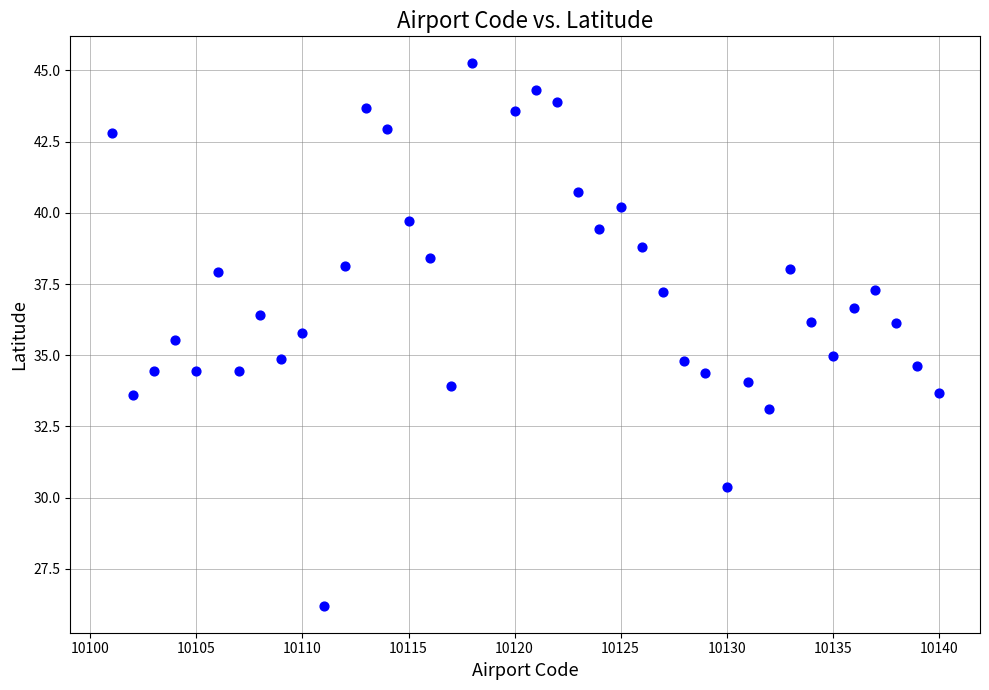

What is the range of Y values (max minus min)?

19.0